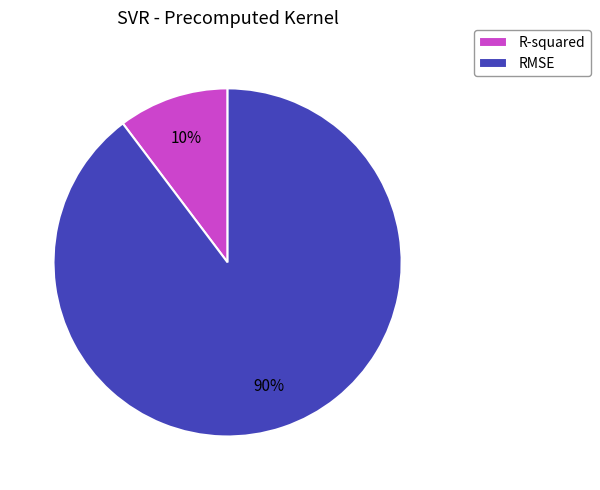

What is the majority slice?

RMSE